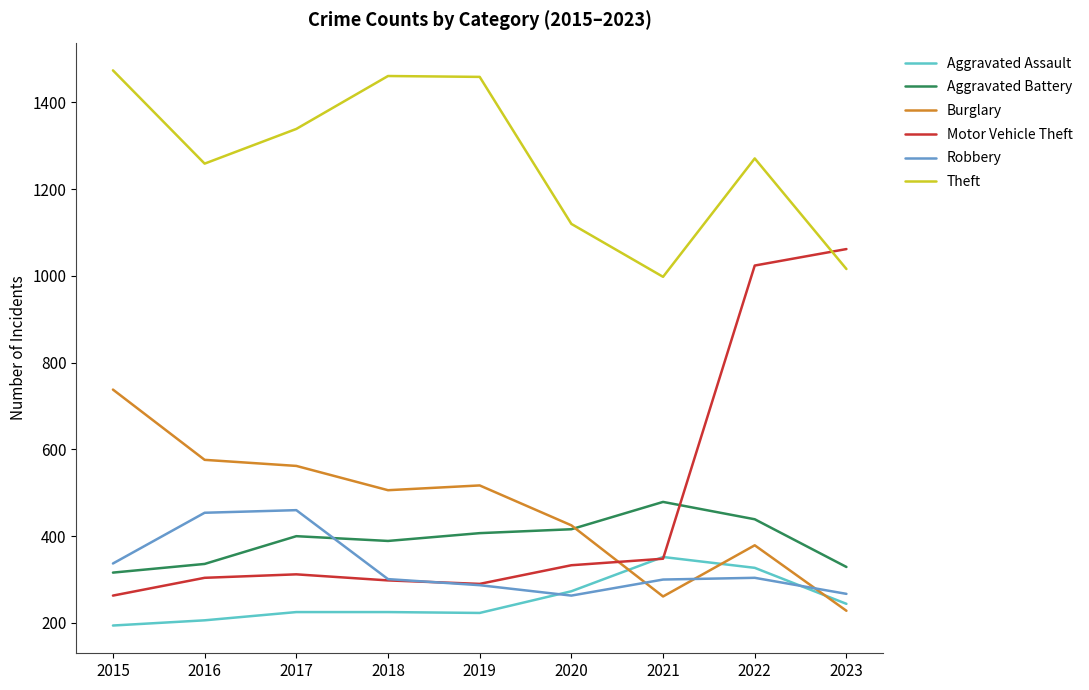

True or false: Aggravated Battery and Aggravated Assault intersect in this chart.

False